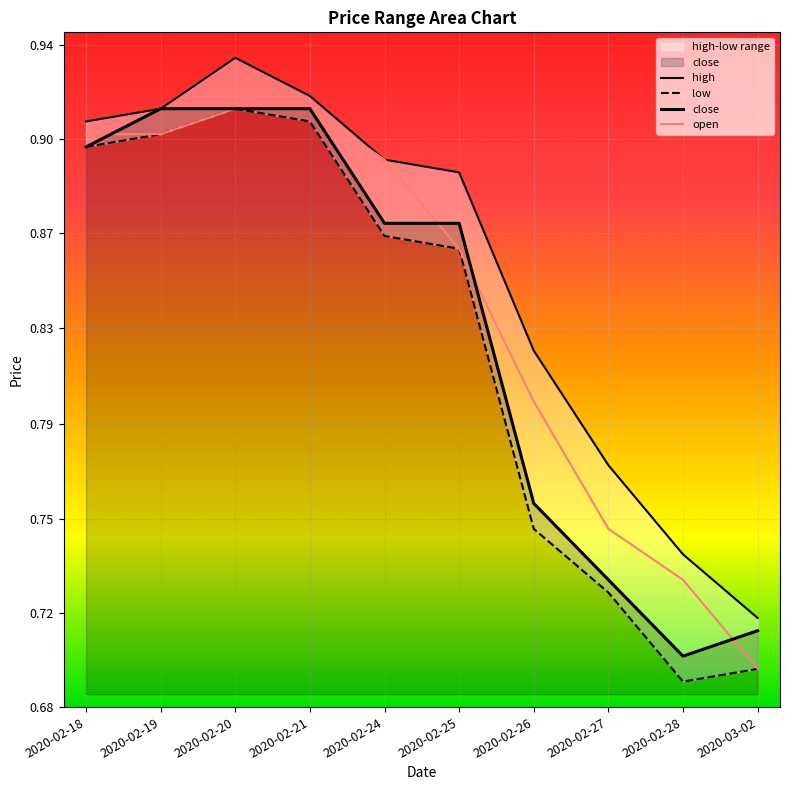

What is the maximum value shown in the chart?

0.9